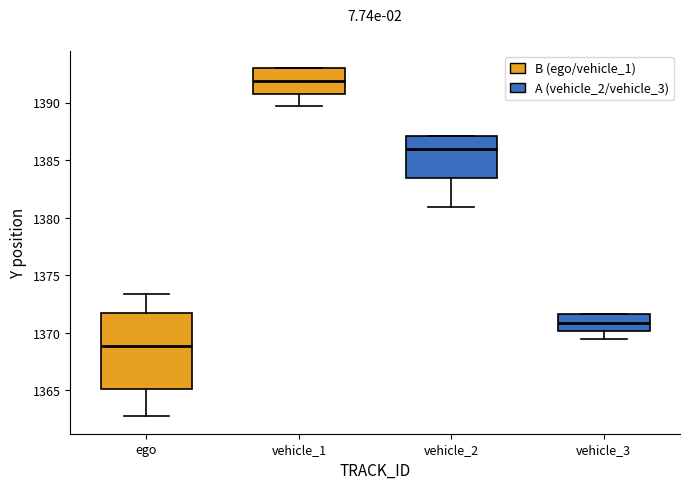

Which box has the lowest median line?

ego